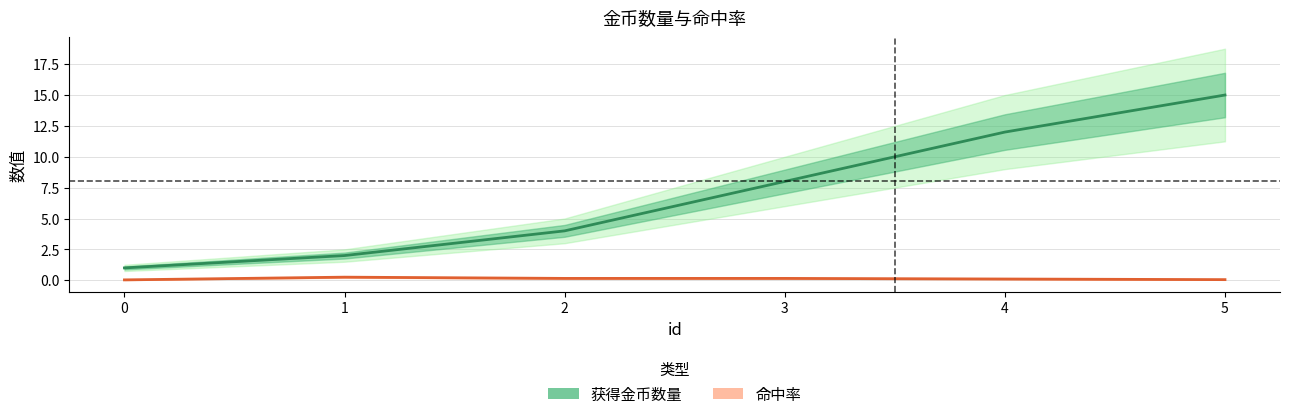

What are all the series names shown in the legend?

获得金币数量, 命中率